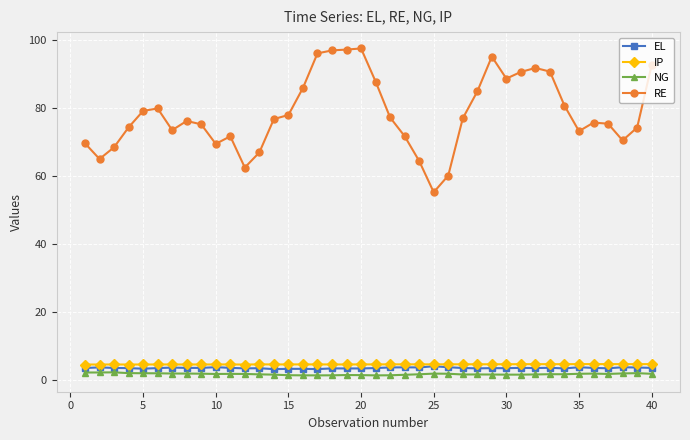

True or false: IP and NG intersect in this chart.

False